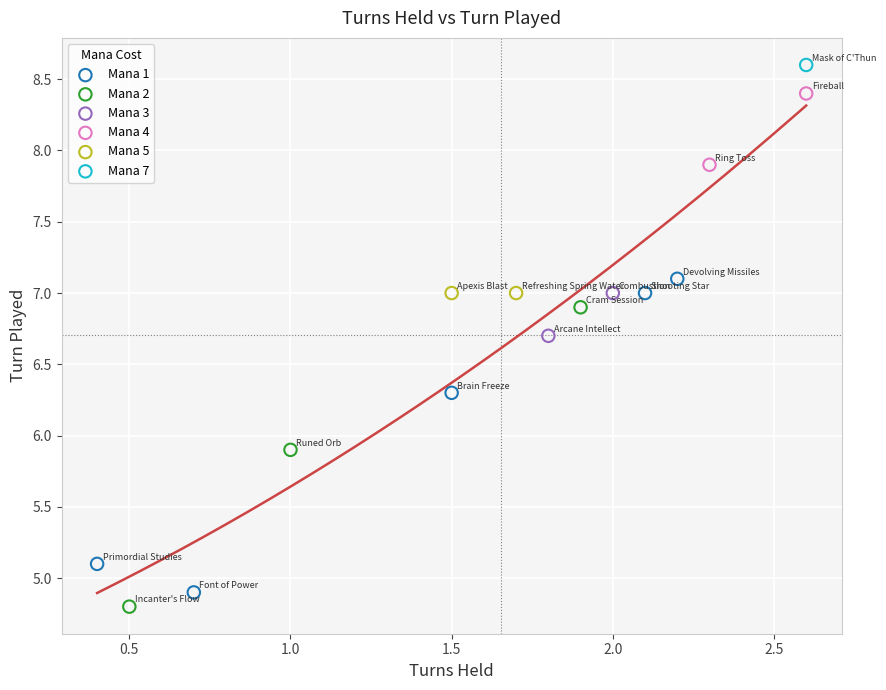

Which series reaches the minimum Y coordinate?

Mana 2